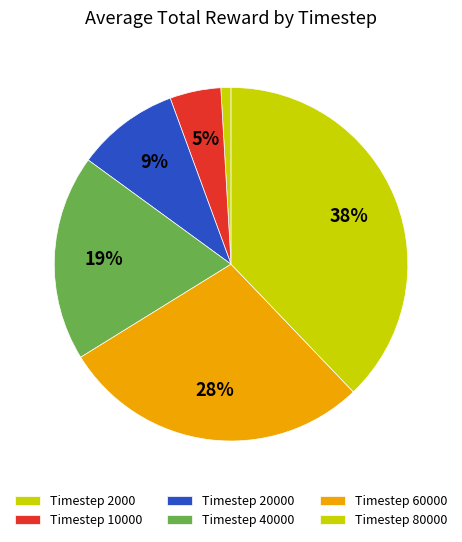

What is the smallest slice in the pie chart?

Timestep 2000